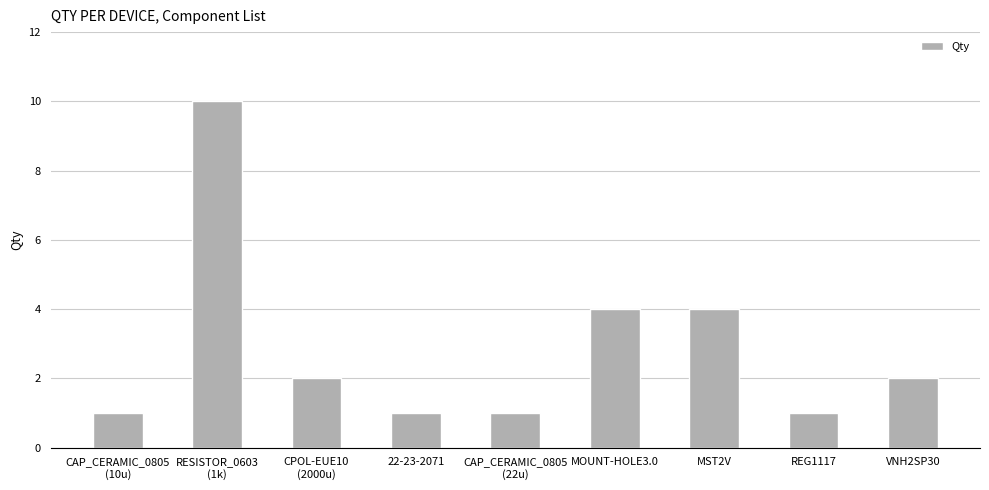

How many series are shown in this chart?

1